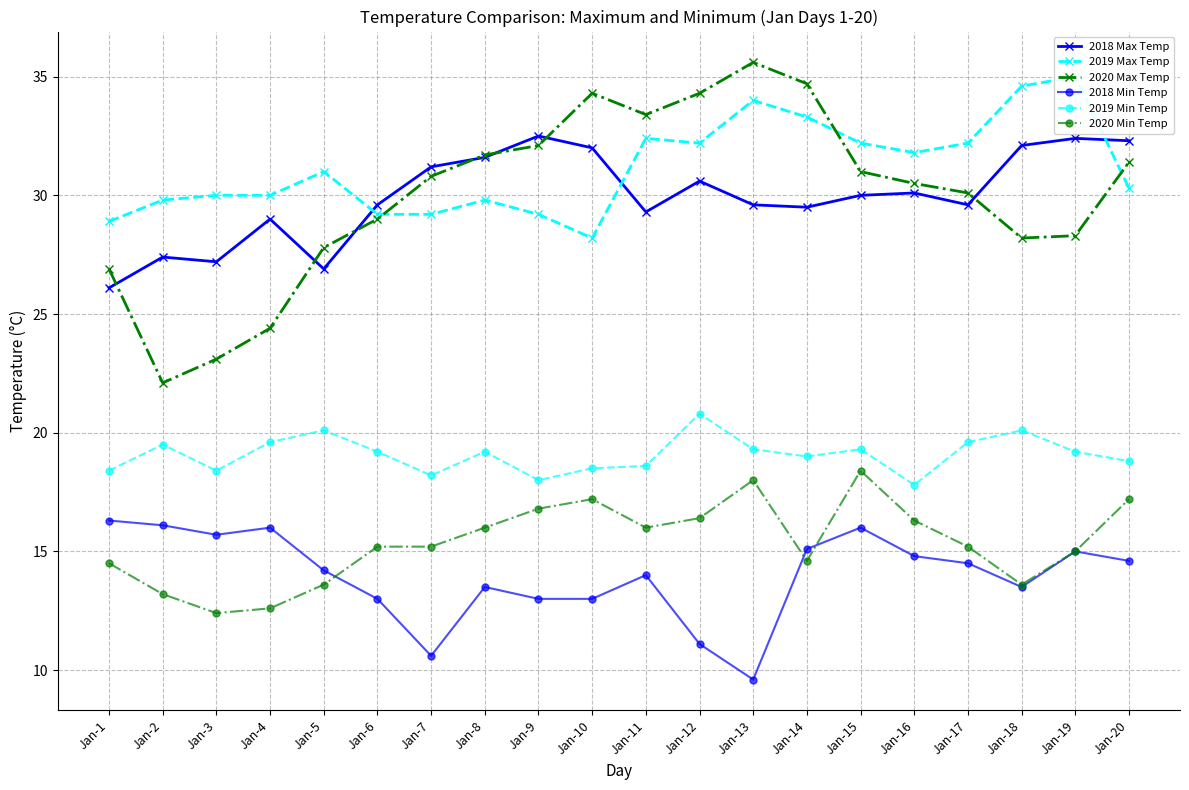

True or false: 2019 Max Temp has a value of 34.6 at Jan-18.

True